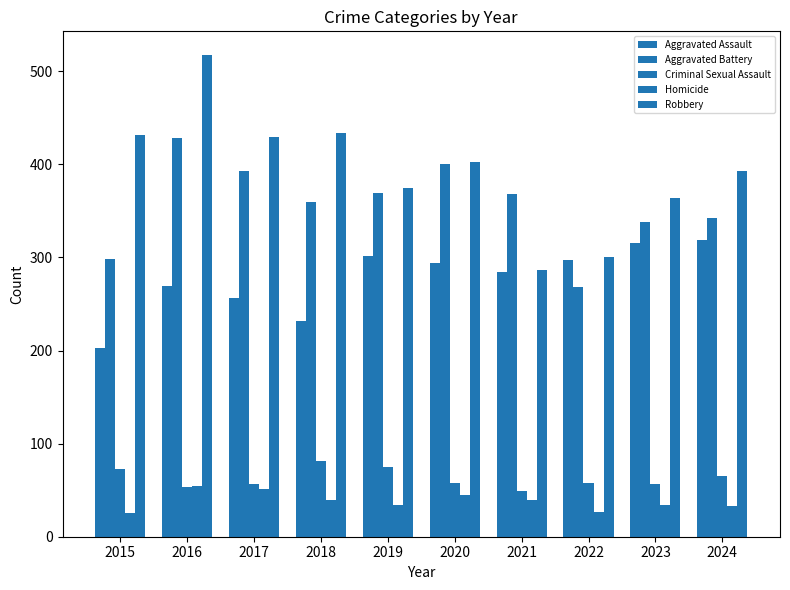

What is the difference between the highest and lowest values at 2018?

395